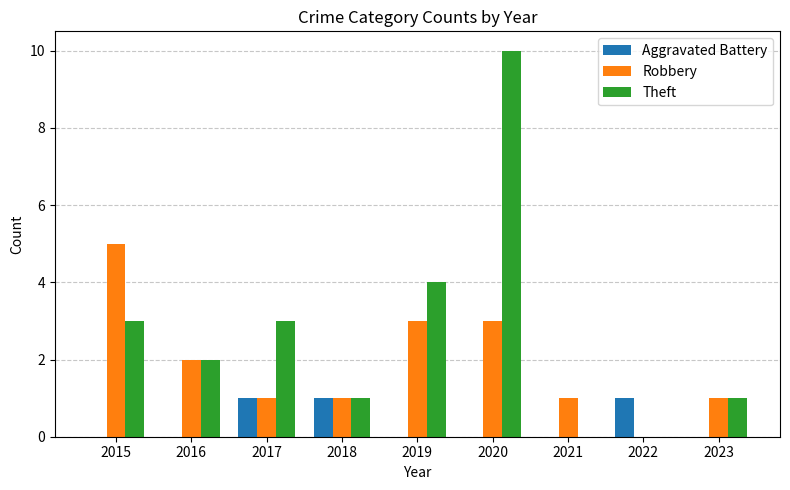

What is the total value across all series at 2016?

4